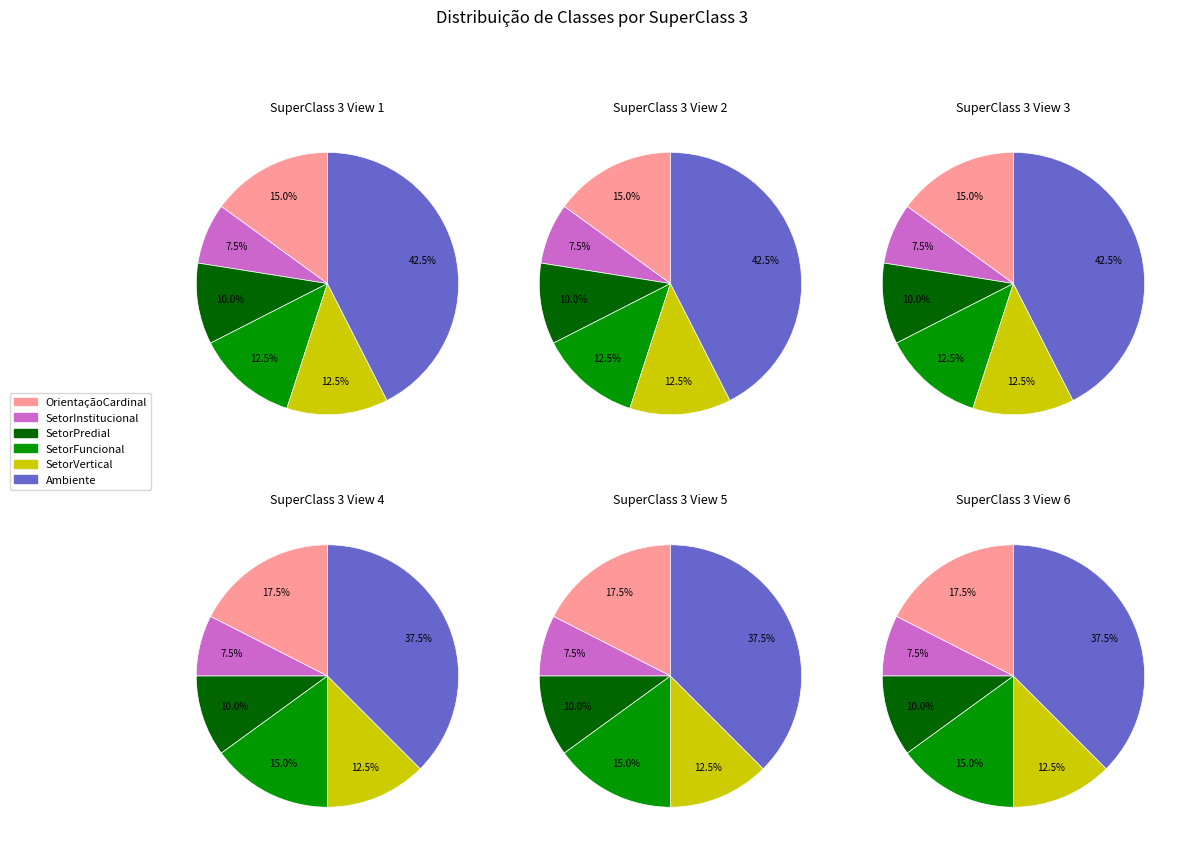

Is it true that OrientaçãoCardinal is 9% of the pie?

False